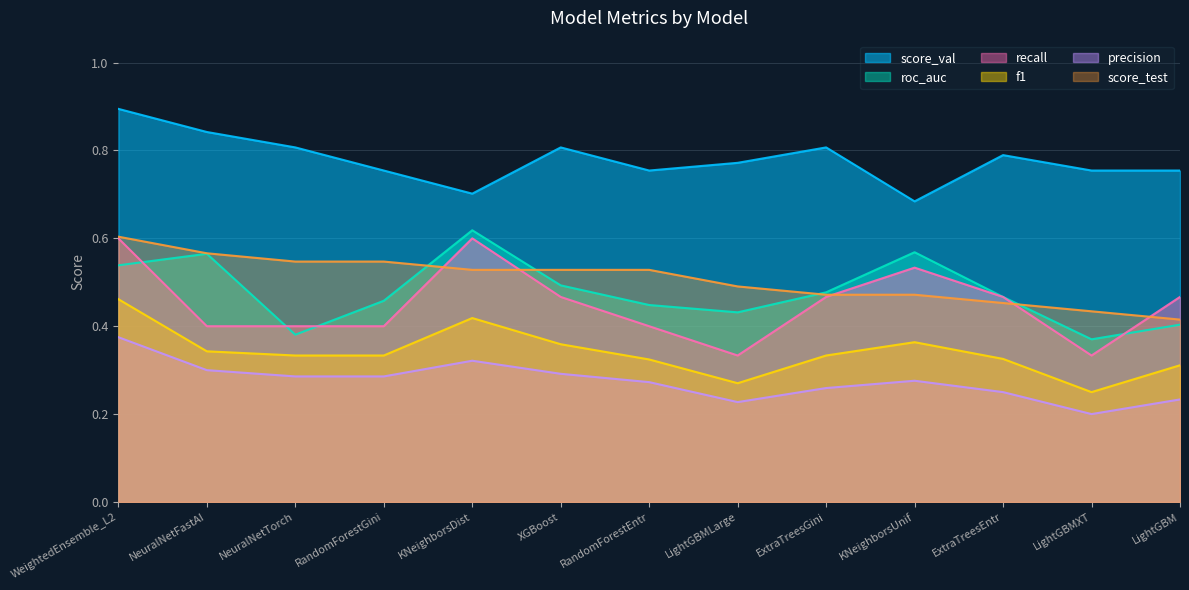

What is the average value of the score_test series?

0.5